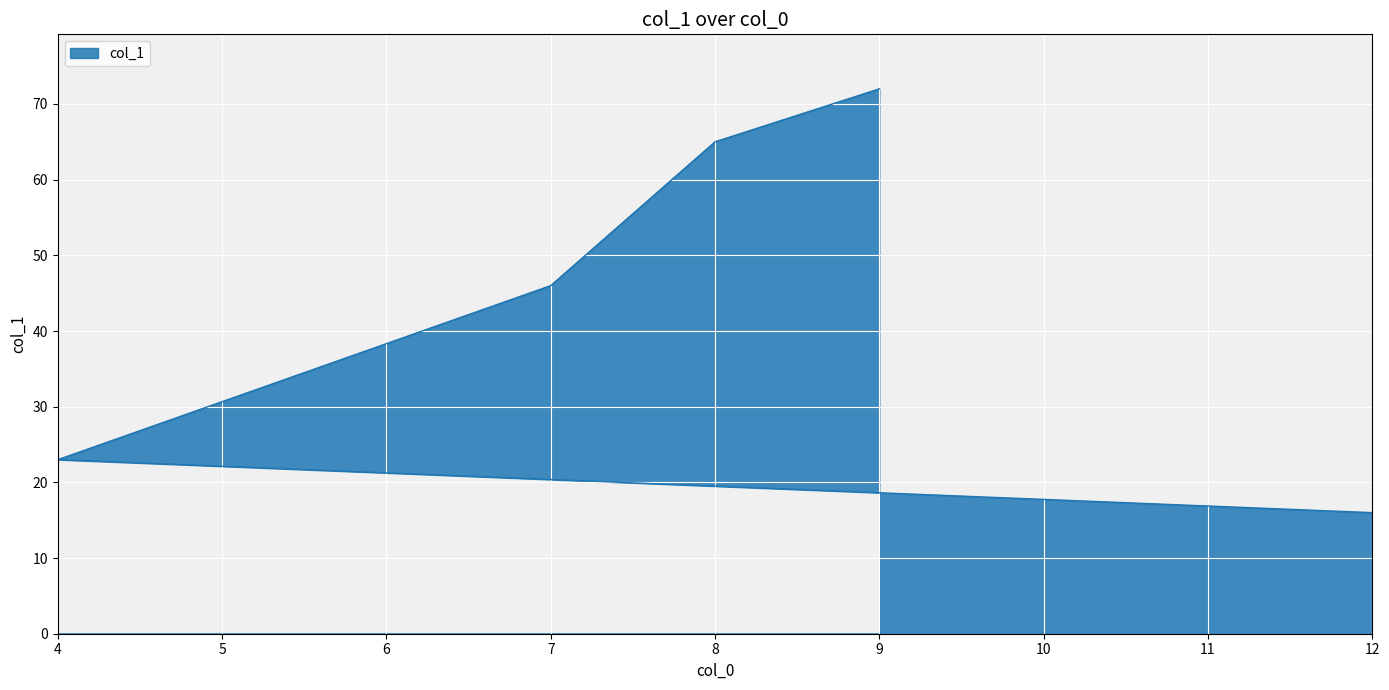

Reading right to left, transcribe all the data shown in this chart.

9=72	8=65	7=46	4=23	12=16